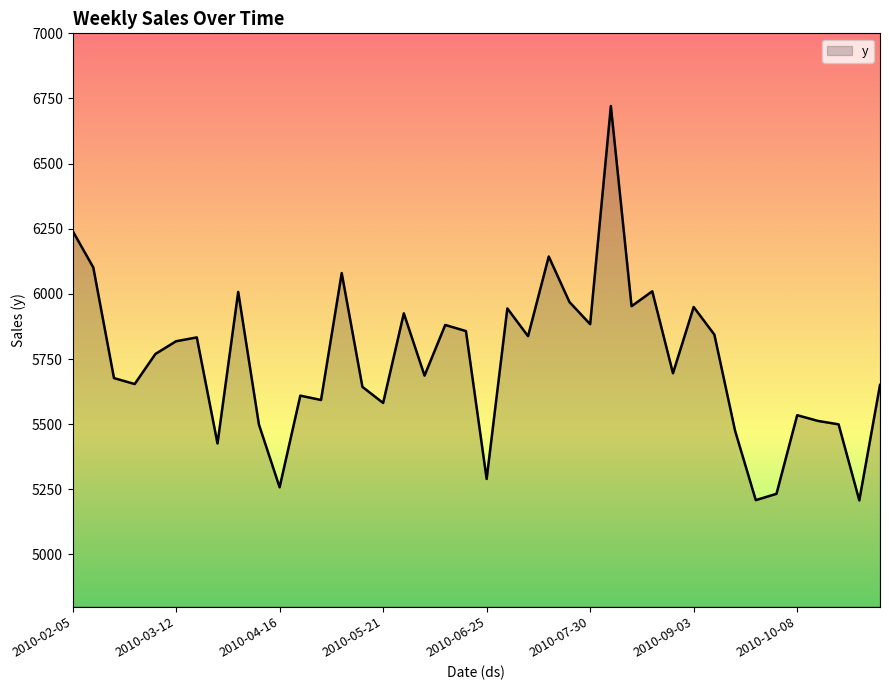

What is the maximum value shown in the chart?

6721.0